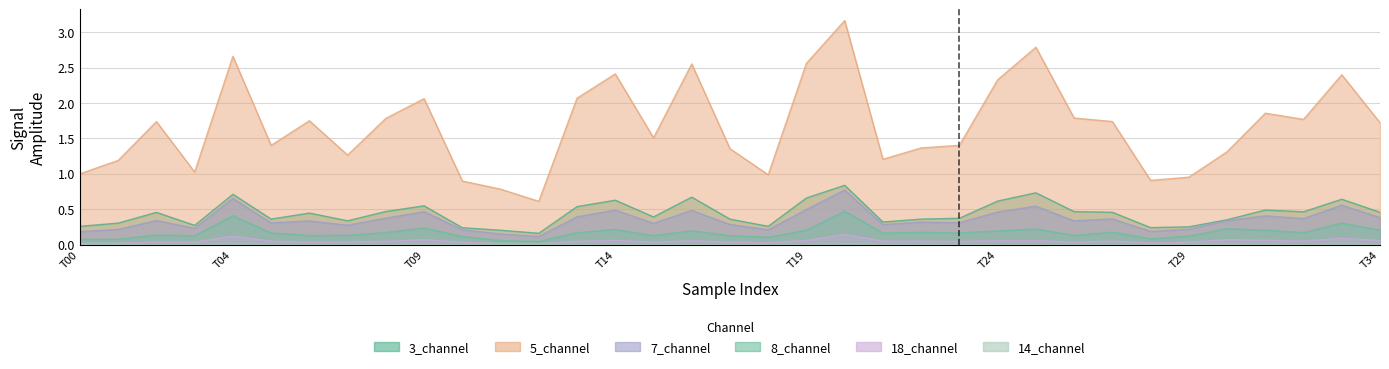

What is the label of the 16th point from the right?

T19